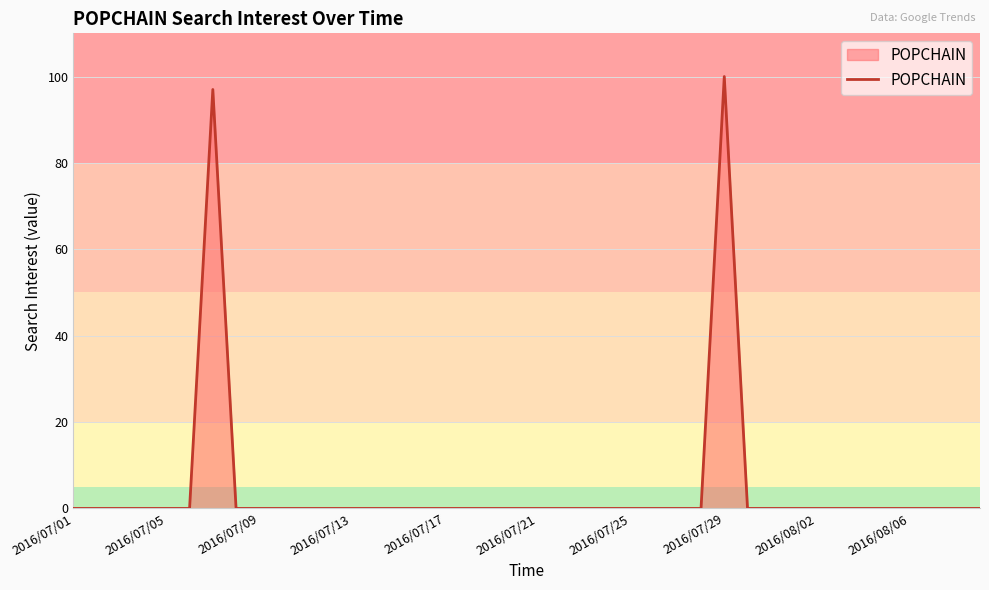

What is the maximum value shown in the chart?

100